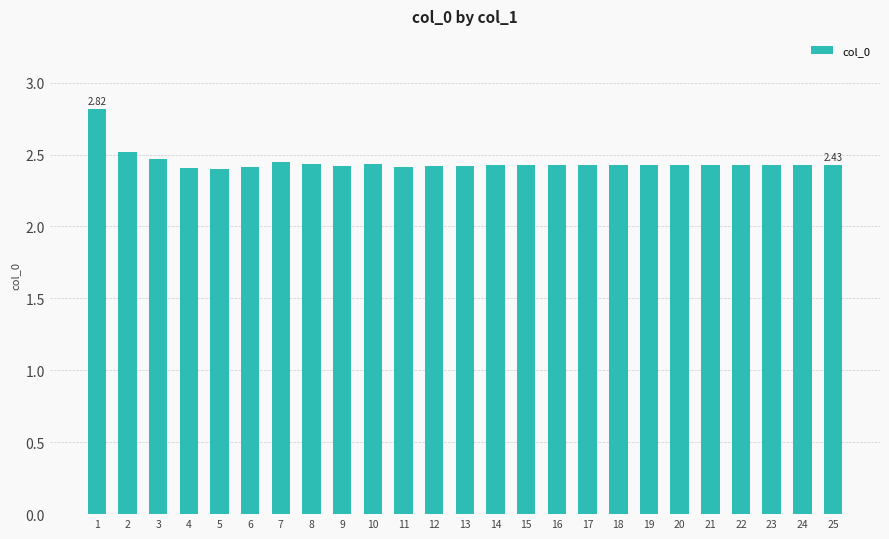

What is the sum of the values at 25 and 12?

4.8